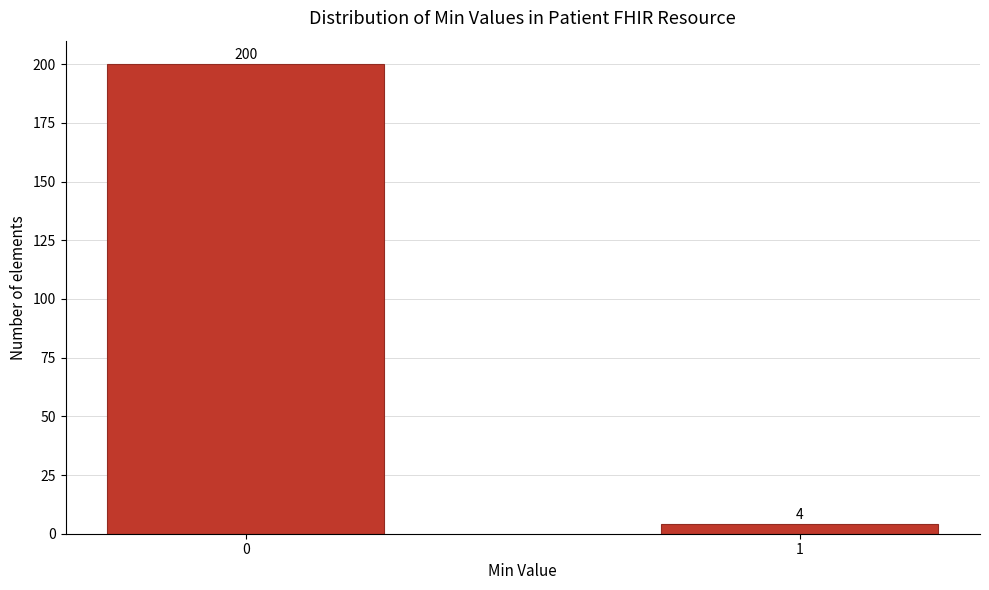

Reading left to right, extract all data points from this chart.

200	4